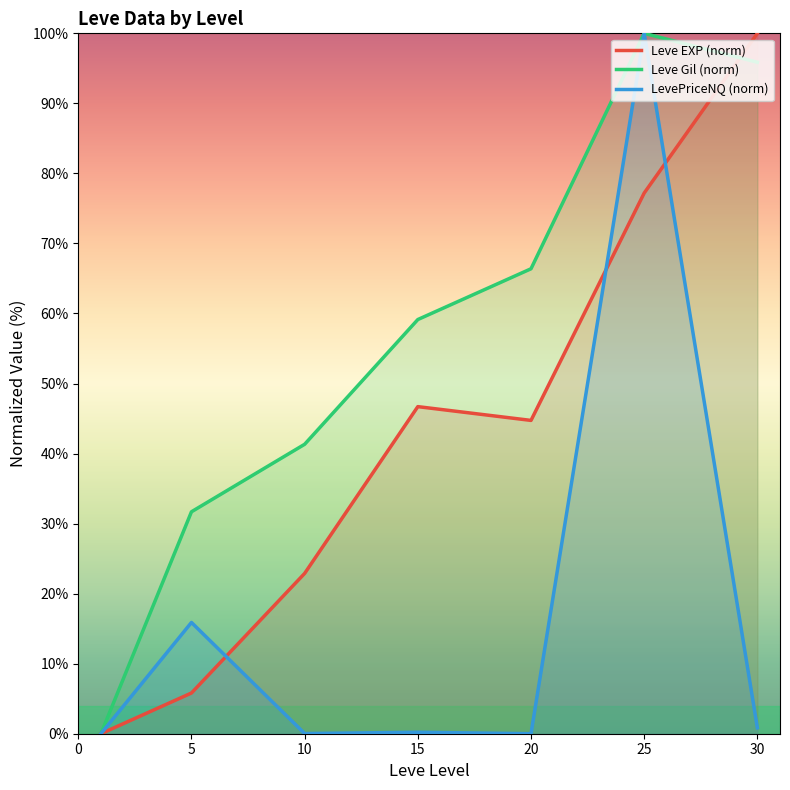

What is the sum of the Leve Gil (norm) values at 30 and 10?

137.2